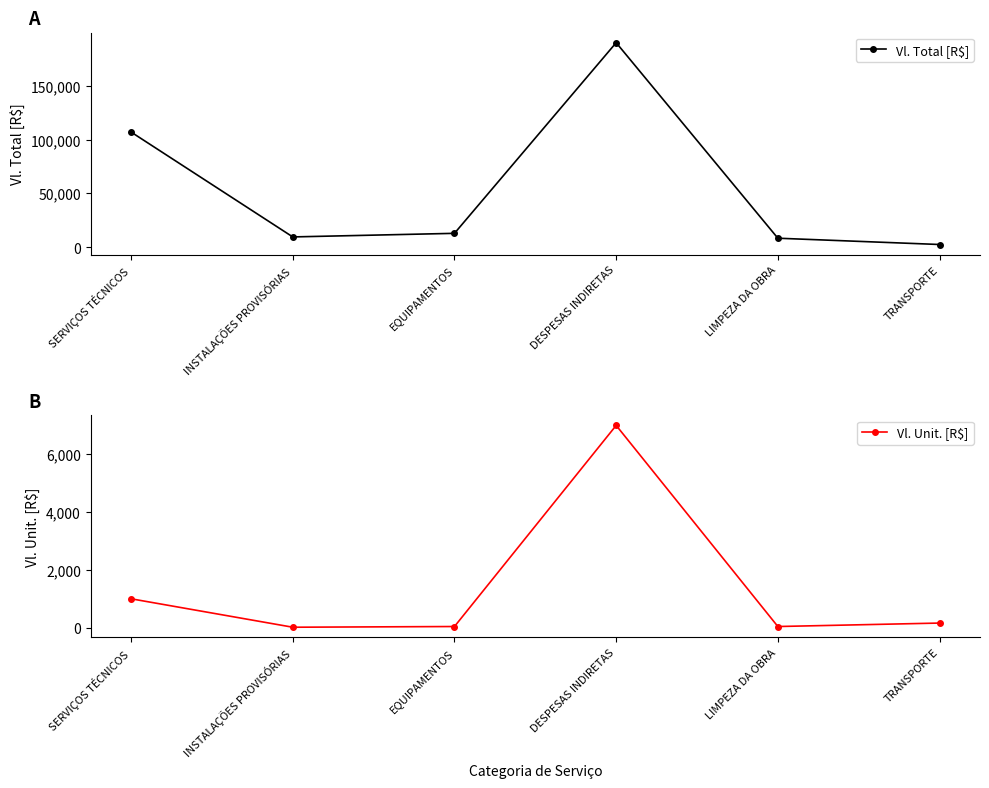

True or false: Vl. Total [R$] and Vl. Unit. [R$] cross at least once.

False